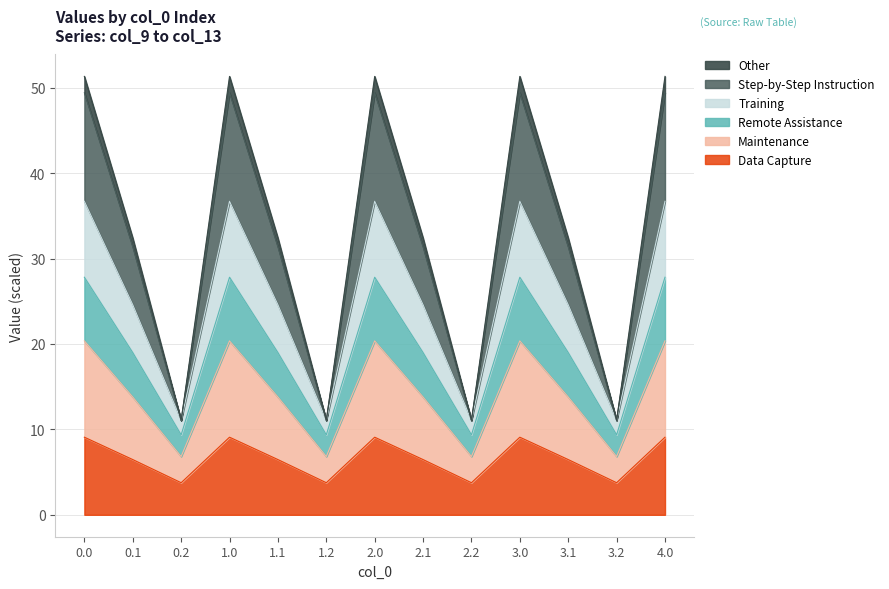

What are all the series names shown in the legend?

Other, Step-by-Step Instruction, Training, Remote Assistance, Maintenance, Data Capture